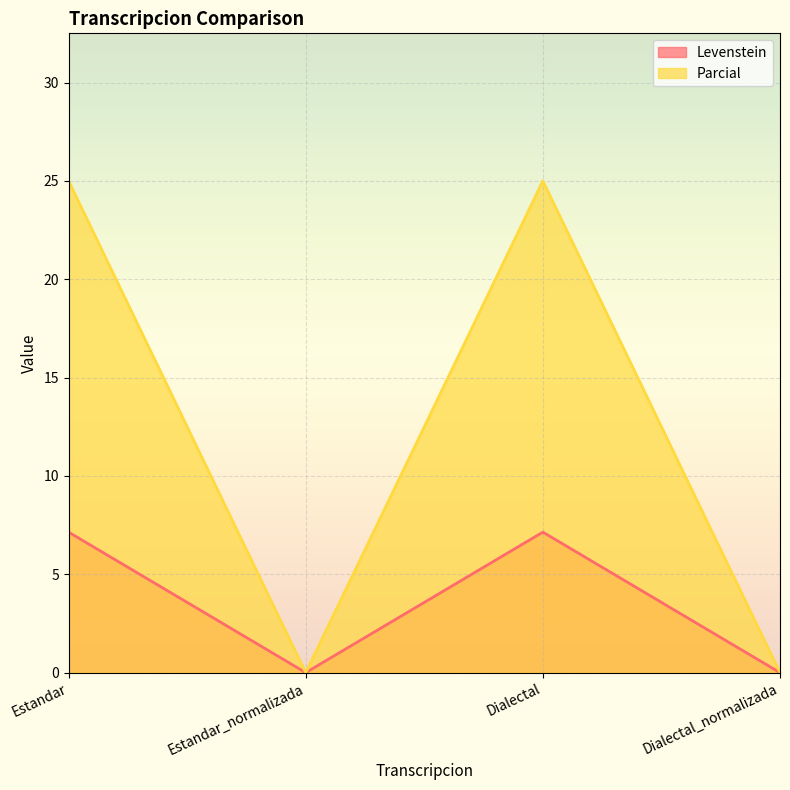

How many lines are shown in the chart?

2